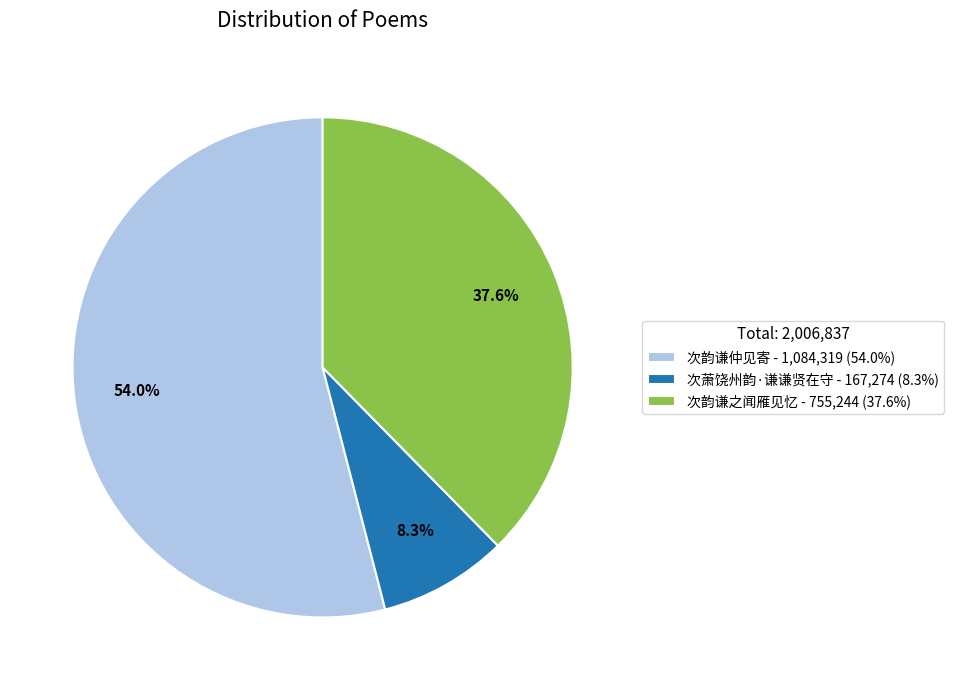

Do 次韵谦仲见寄 - 1,084,319 (54.0%) and 次韵谦之闻雁见忆 - 755,244 (37.6%) together represent more than half of the pie?

Yes